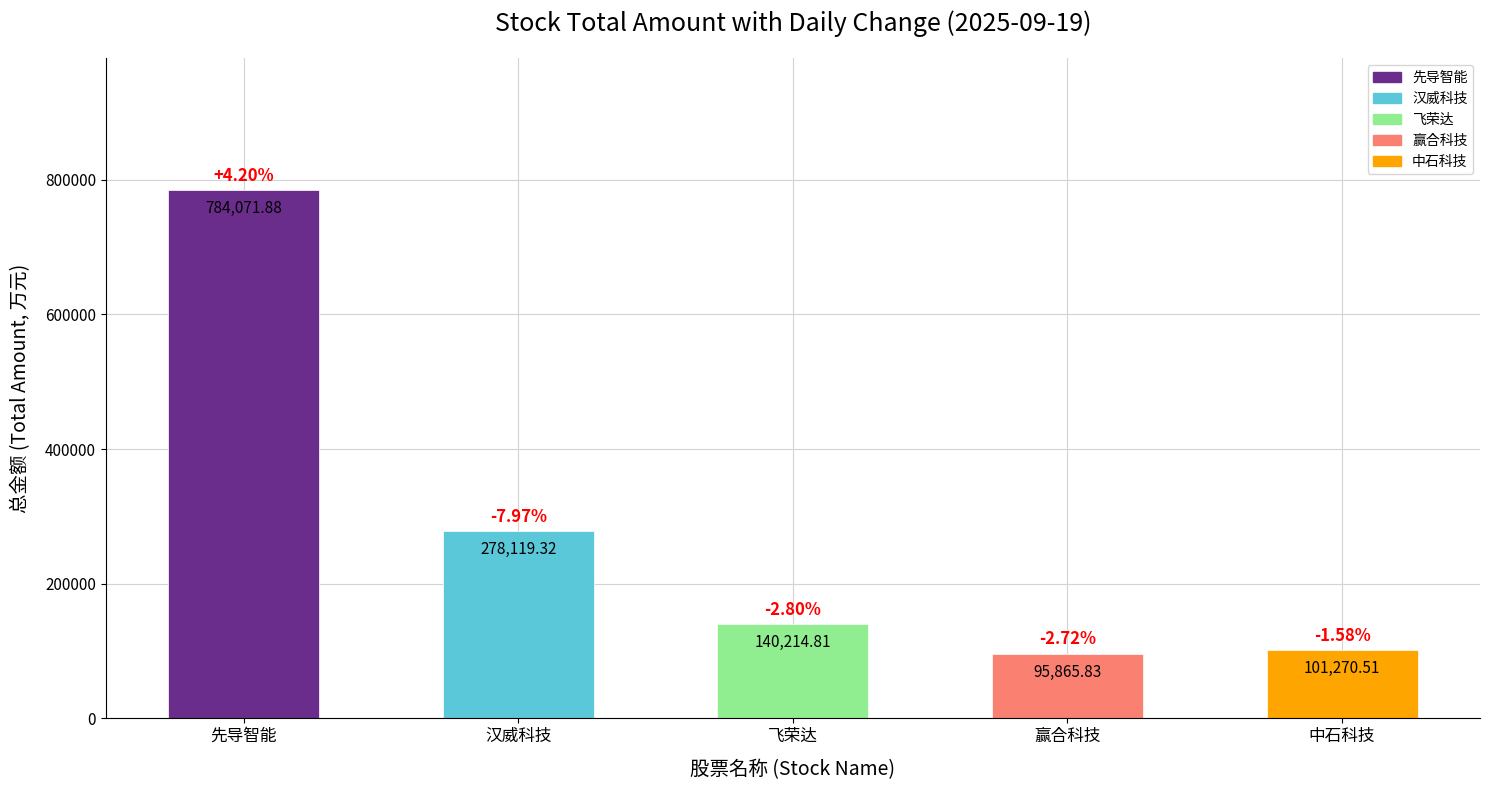

Rank the categories by value from highest to lowest.

先导智能, 汉威科技, 飞荣达, 中石科技, 赢合科技